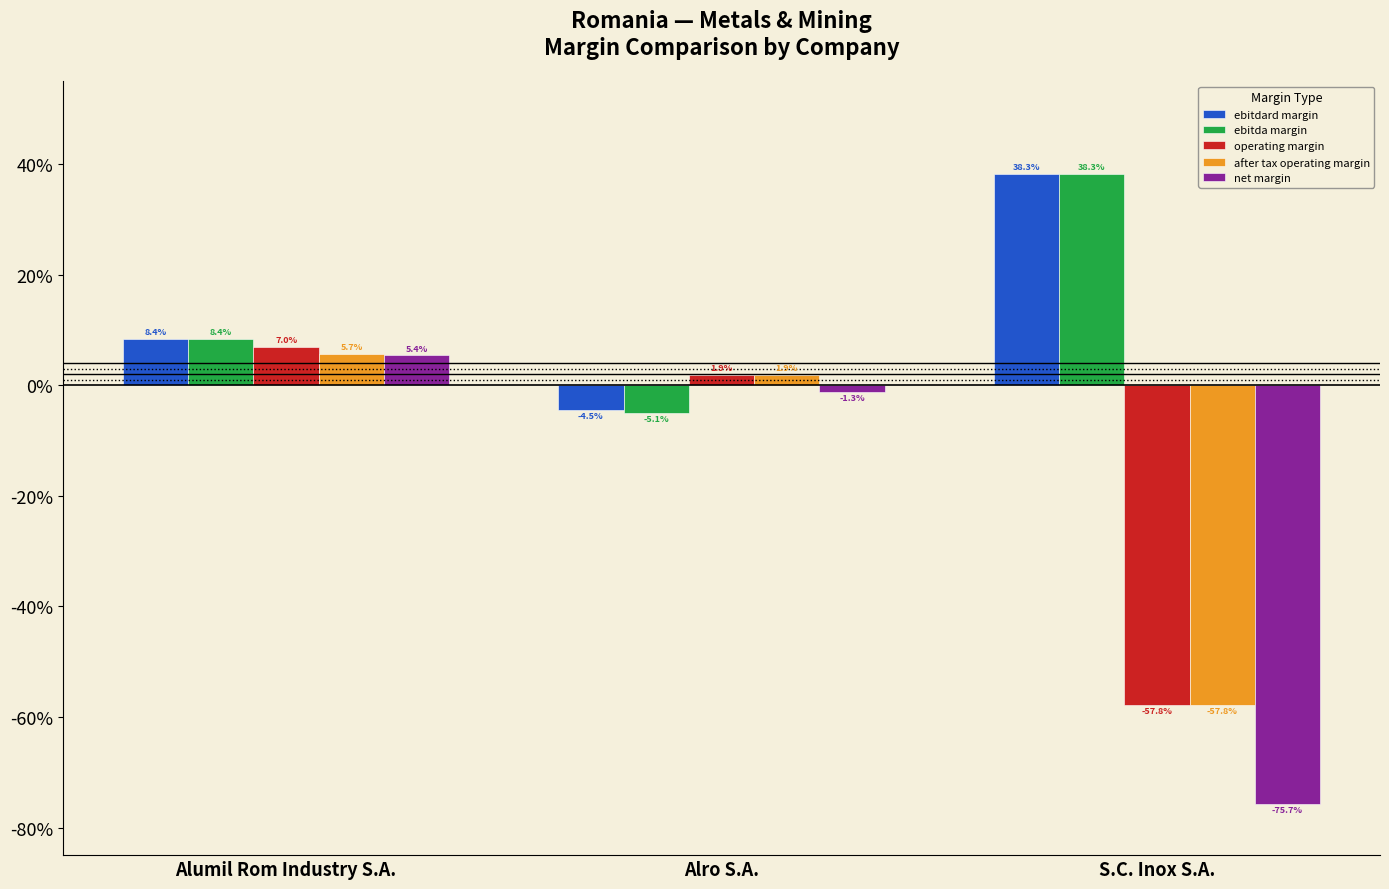

At which label does operating margin reach its minimum?

S.C. Inox S.A.